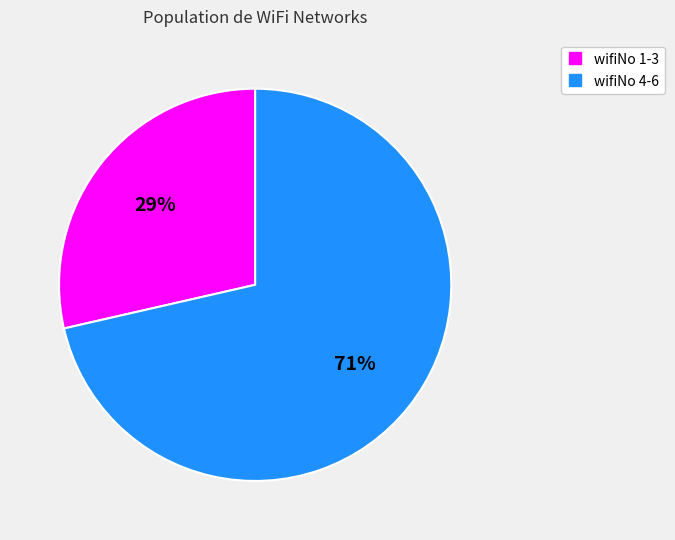

Is there a majority slice in this chart?

Yes